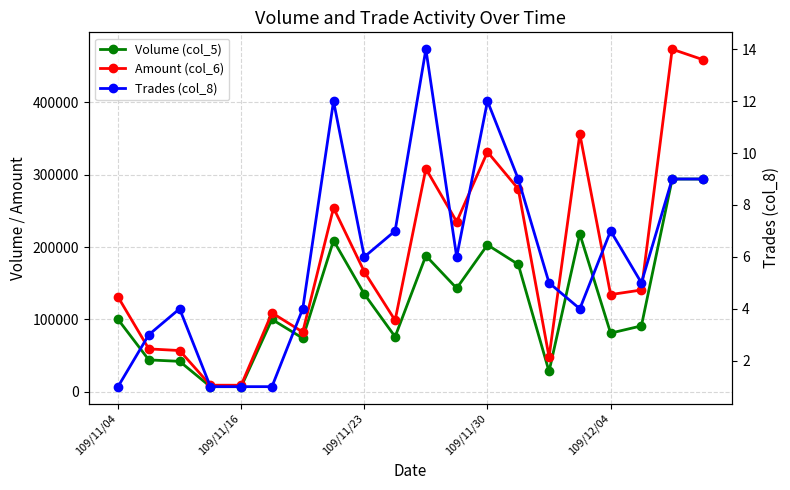

True or false: Volume (col_5) and Trades (col_8) cross at least once.

False